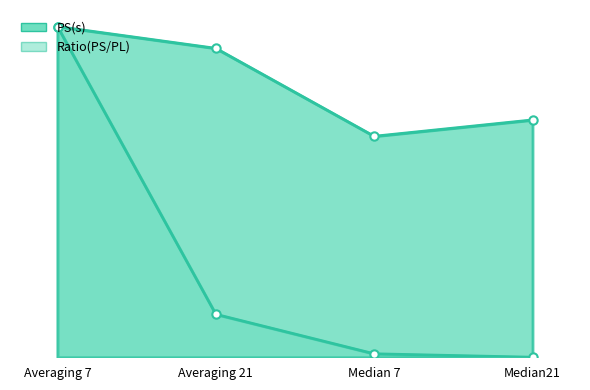

True or false: PS(s) and Ratio(PS/PL) intersect in this chart.

False